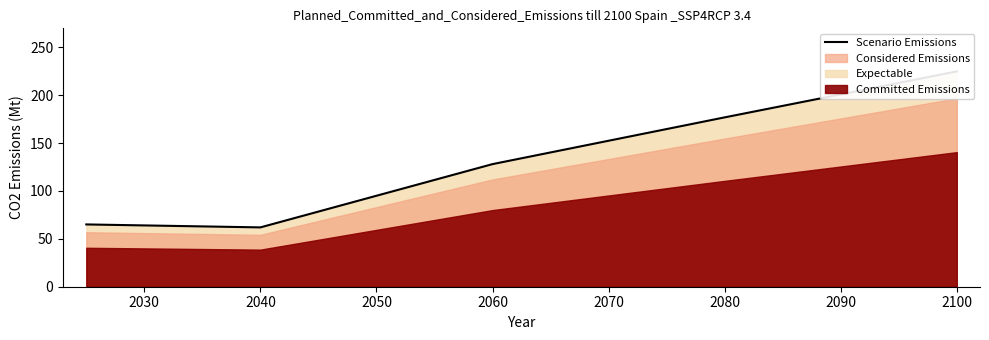

Reading right to left, what are all the values shown in this chart?

224.8	176.8	128.0	61.9	65.0